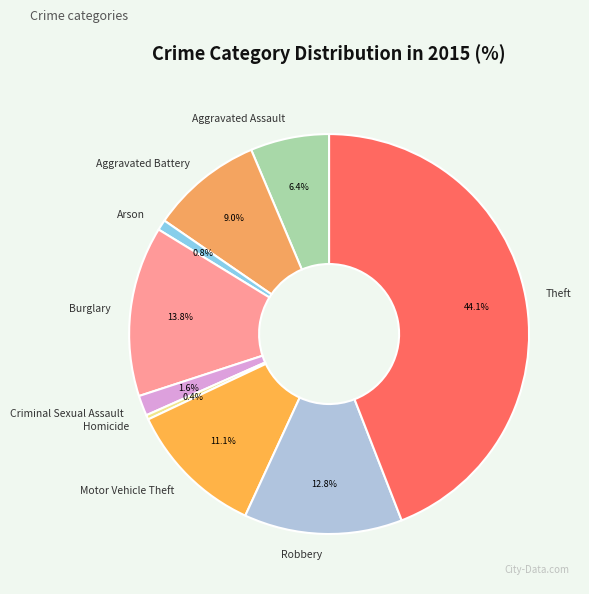

Is it true that Theft is 44% of the pie?

True